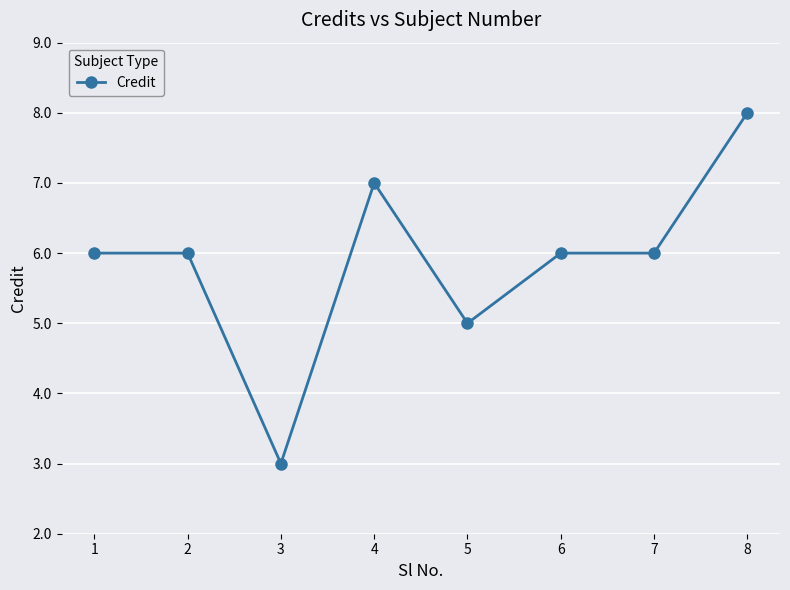

The value at 3 is 3. True or false?

True